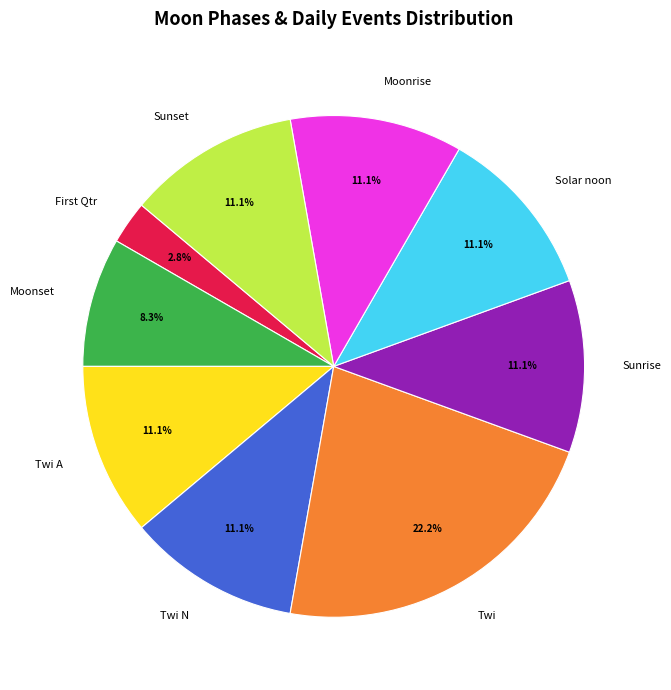

What is the ratio of the value at Twi A to the value at Moonset?

1.3